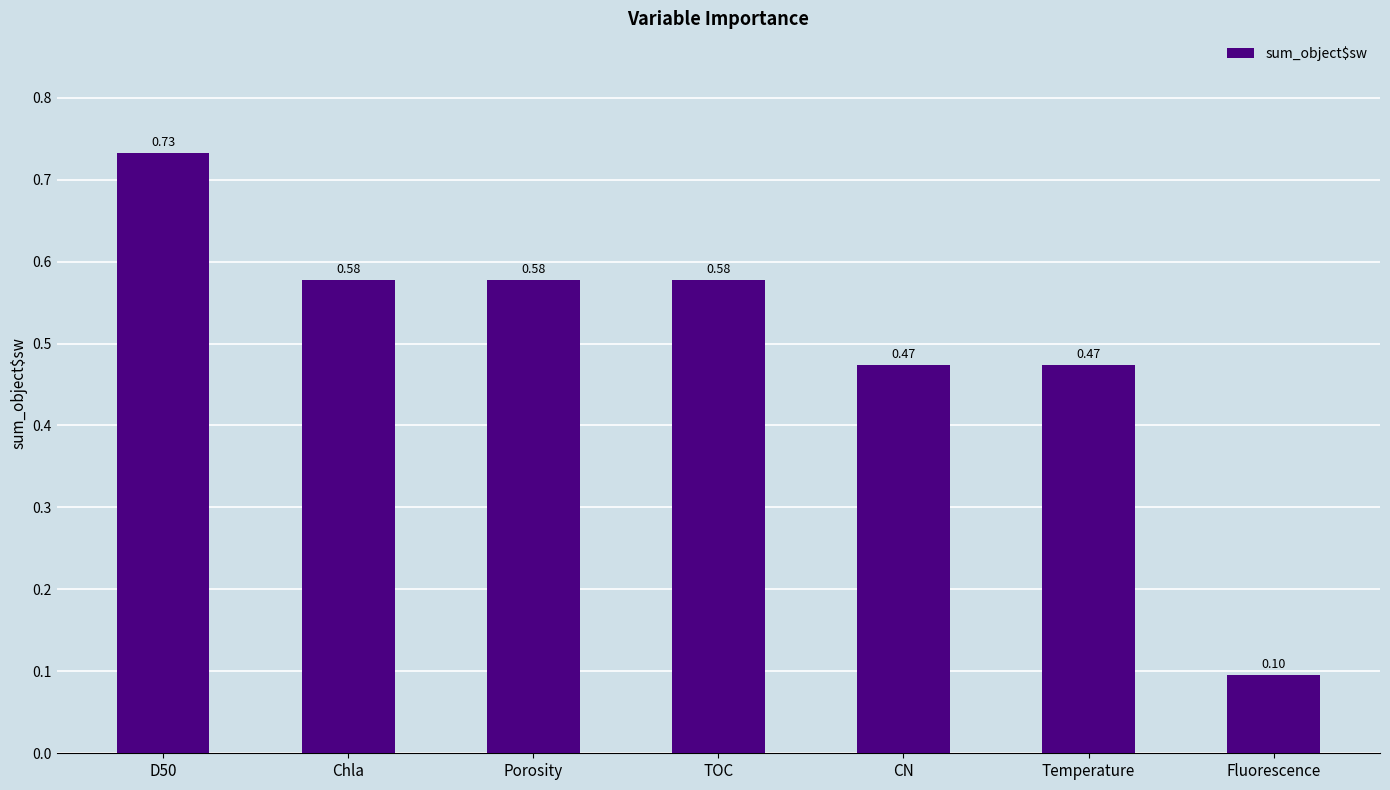

True or false: the data shows 0.1 at Fluorescence.

True